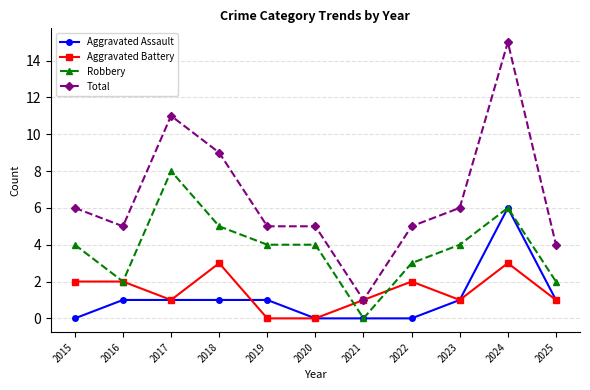

Count the number of data series in this chart.

4